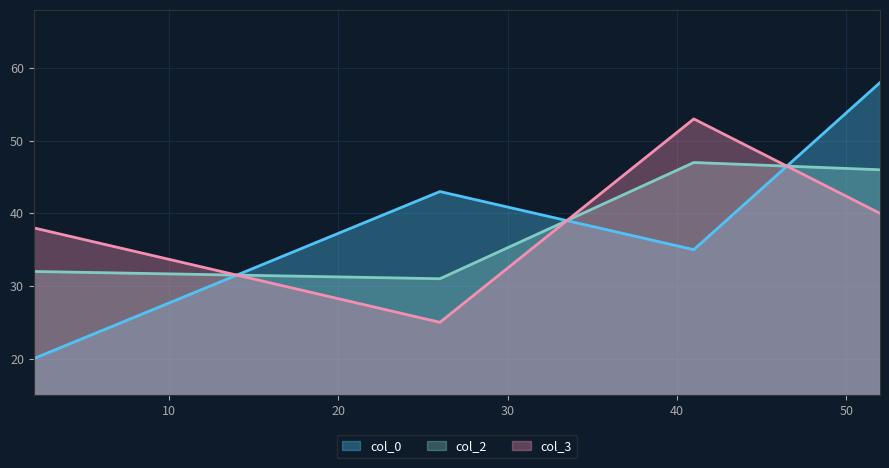

What is the difference between the maximum and second lowest values in the col_0 series?

23